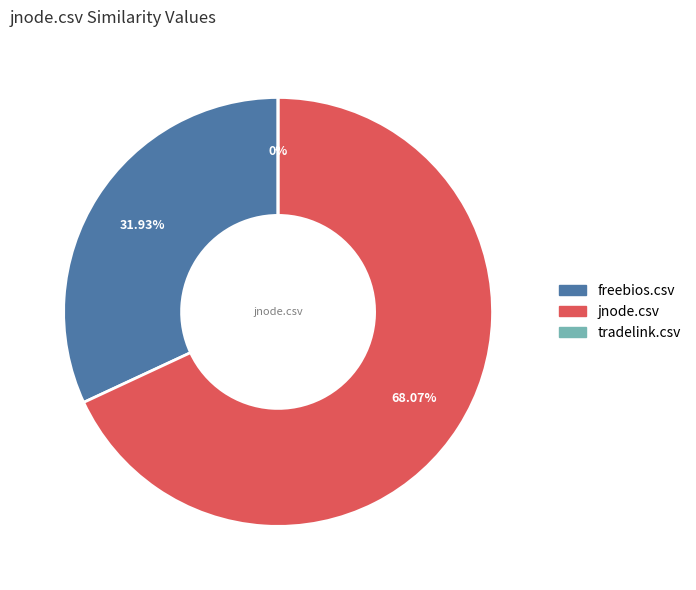

What is the smallest slice in the pie chart?

tradelink.csv